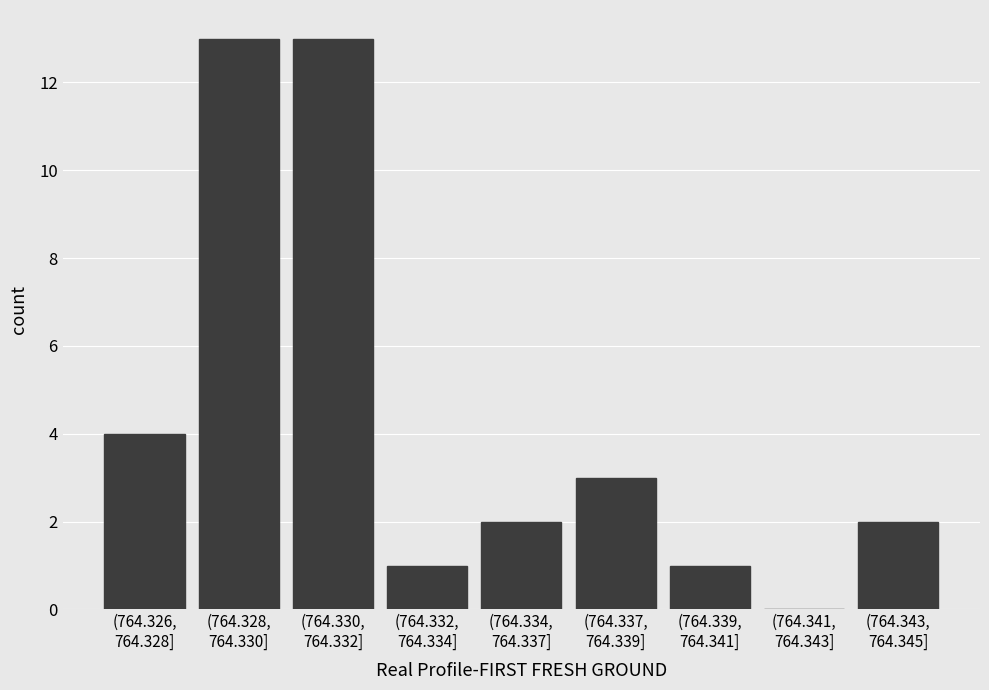

What is the maximum value shown in the chart?

13